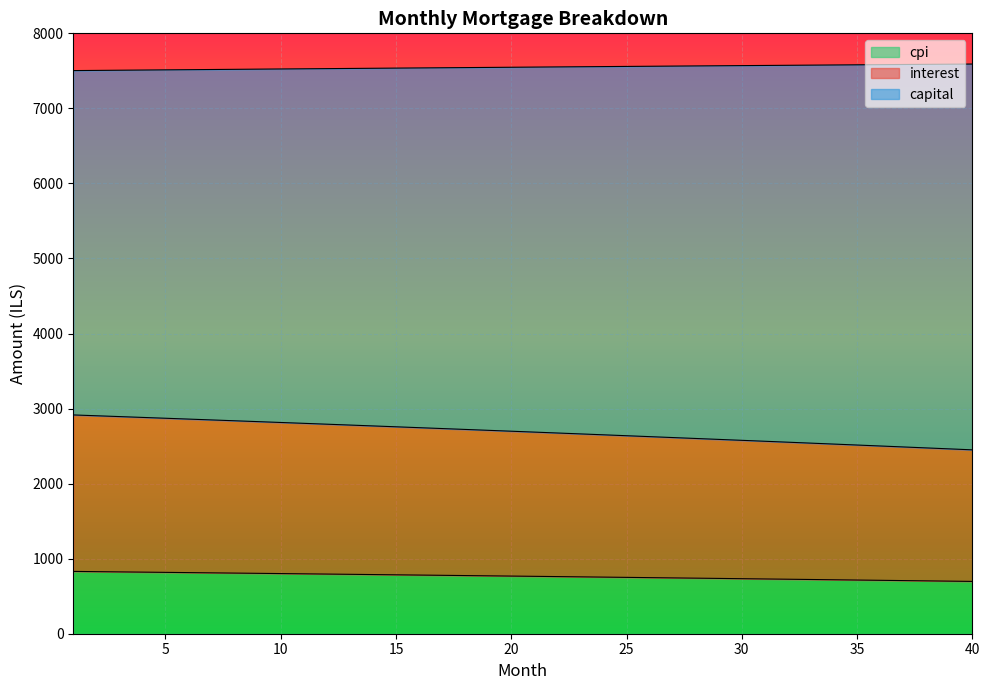

What is the minimum value for cpi?

697.0